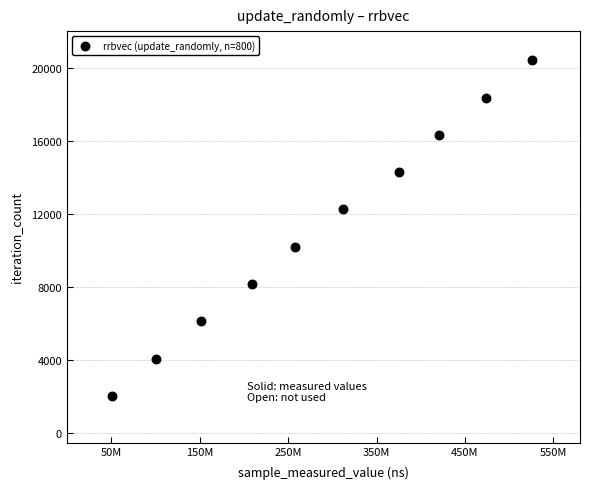

What is the range of X values (max minus min)?

475455689